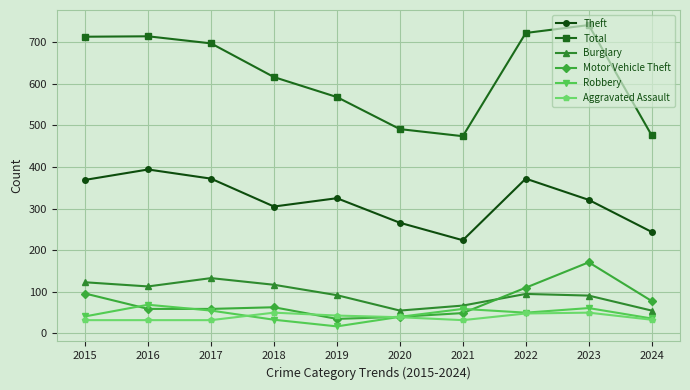

Which series changed the most between 2023 and 2024?

Total